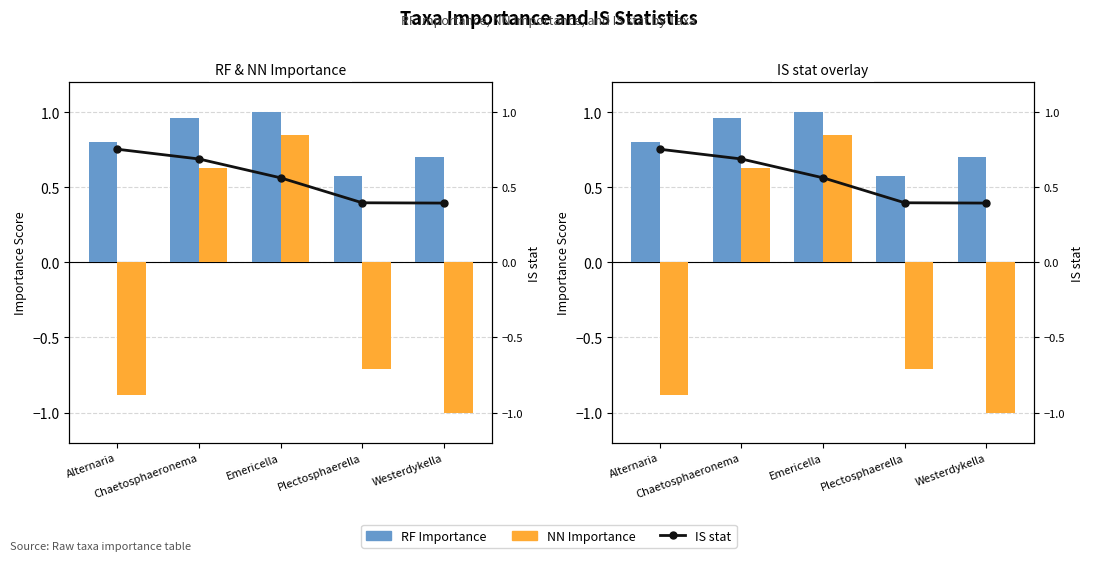

What is the spread (max minus min) of values at Plectosphaerella?

1.3